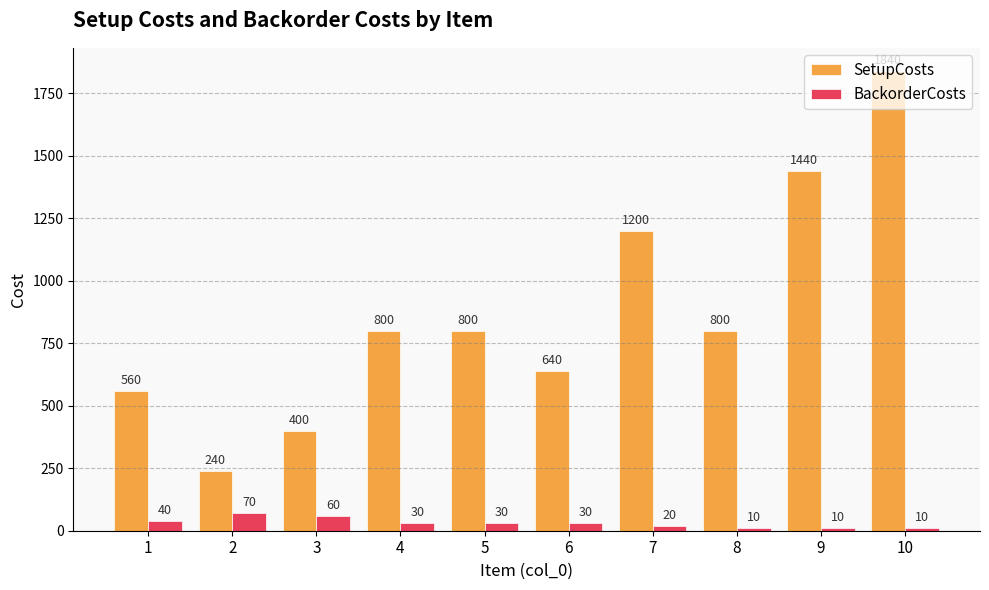

Is the value of BackorderCosts at 8 greater than the value of SetupCosts at 8?

No